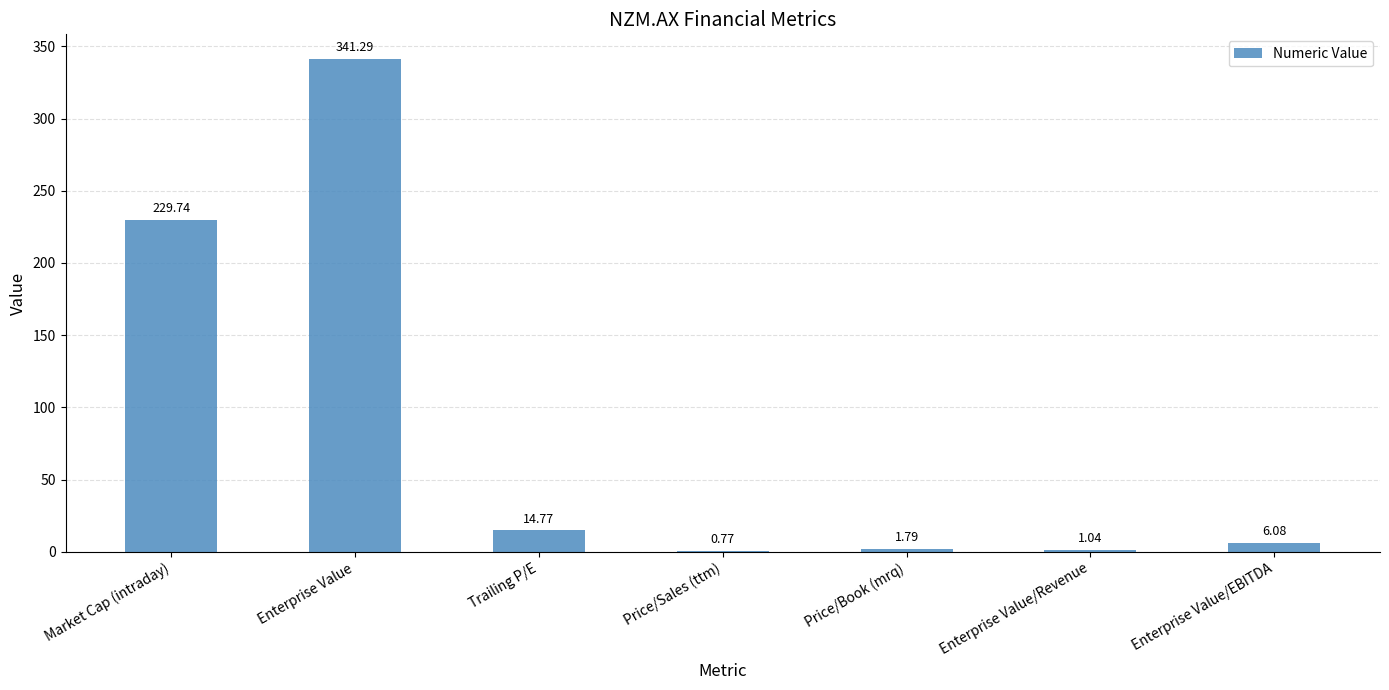

What is the sum of the values at Enterprise Value/EBITDA and Trailing P/E?

20.9